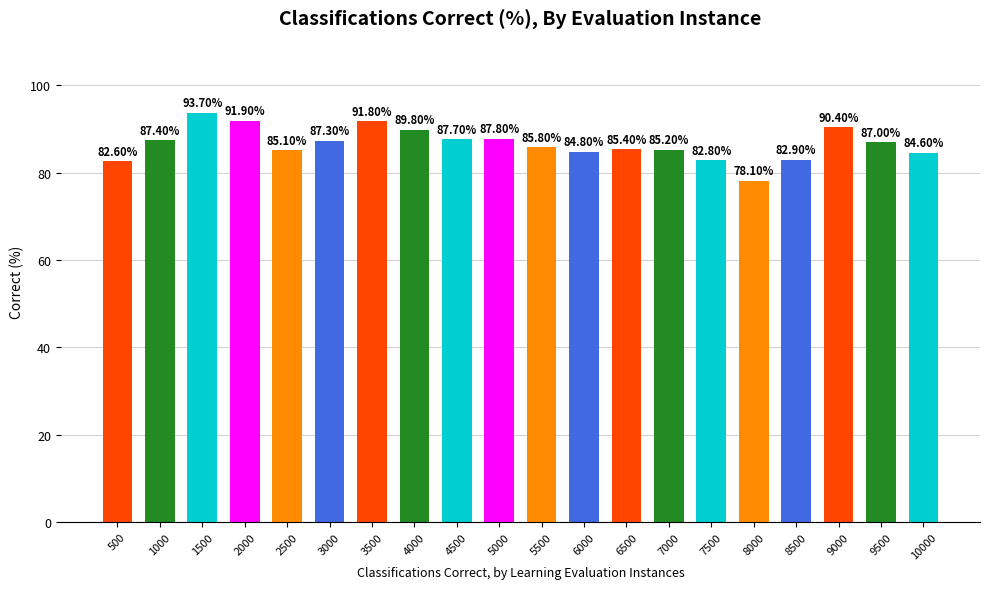

Does the chart contain stacked bars?

No